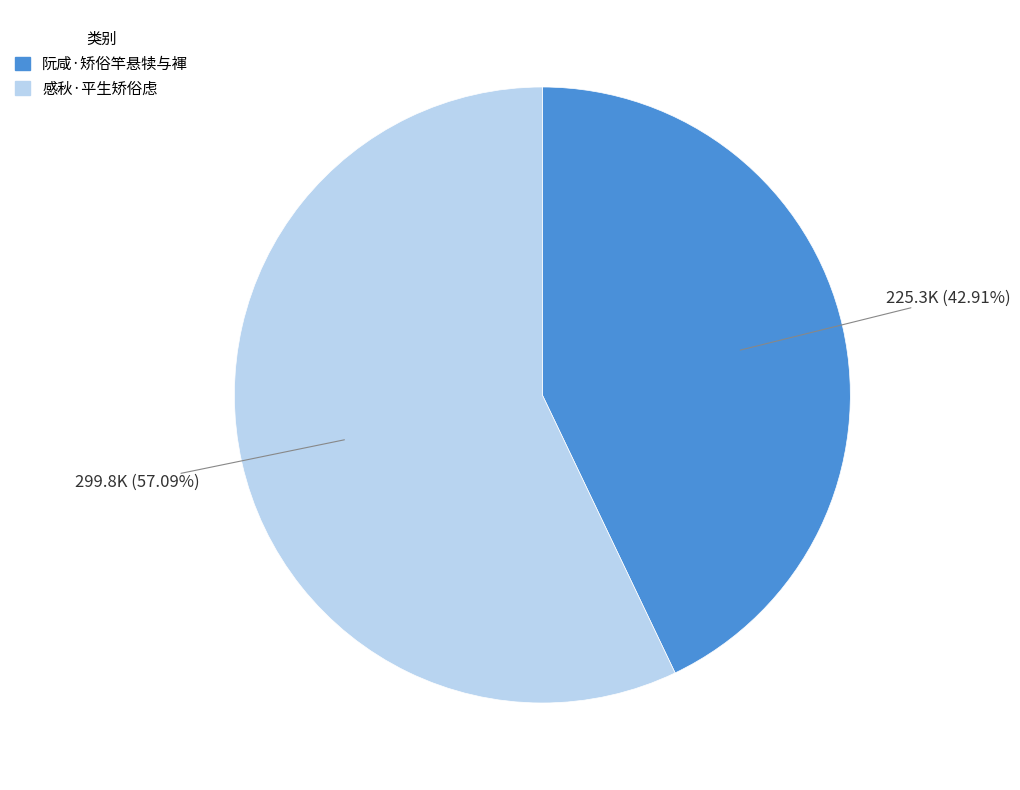

What is the ratio of the value at 阮咸·矫俗竿悬犊与褌 to the value at 感秋·平生矫俗虑?

0.8